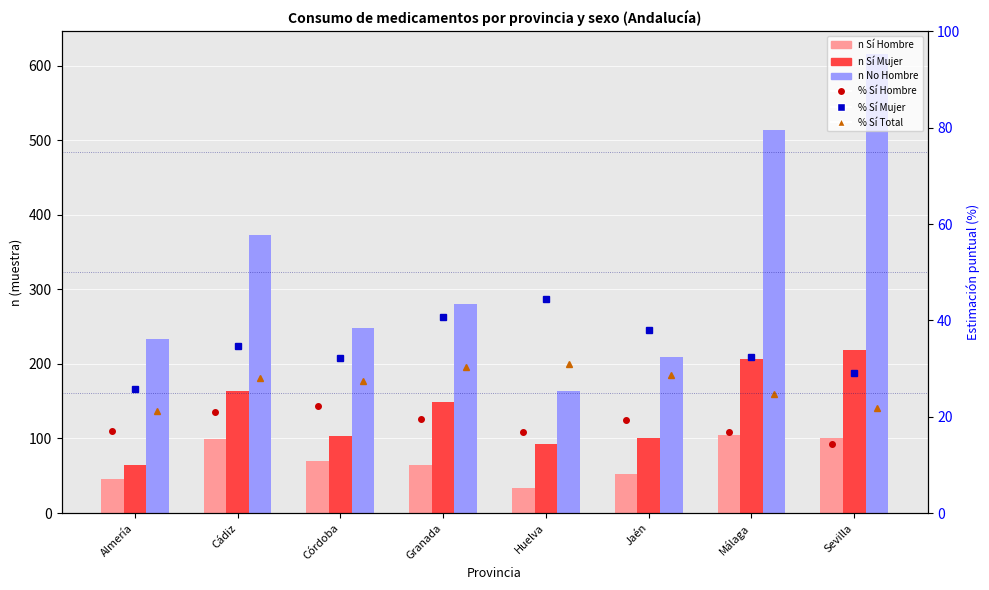

The n No Hombre series shows 131.9 at Jaén. True or false?

False